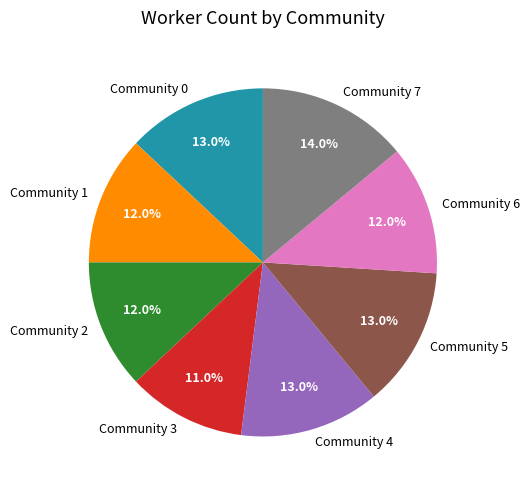

To the nearest percent, what is the difference between the largest and smallest slice percentages?

3%